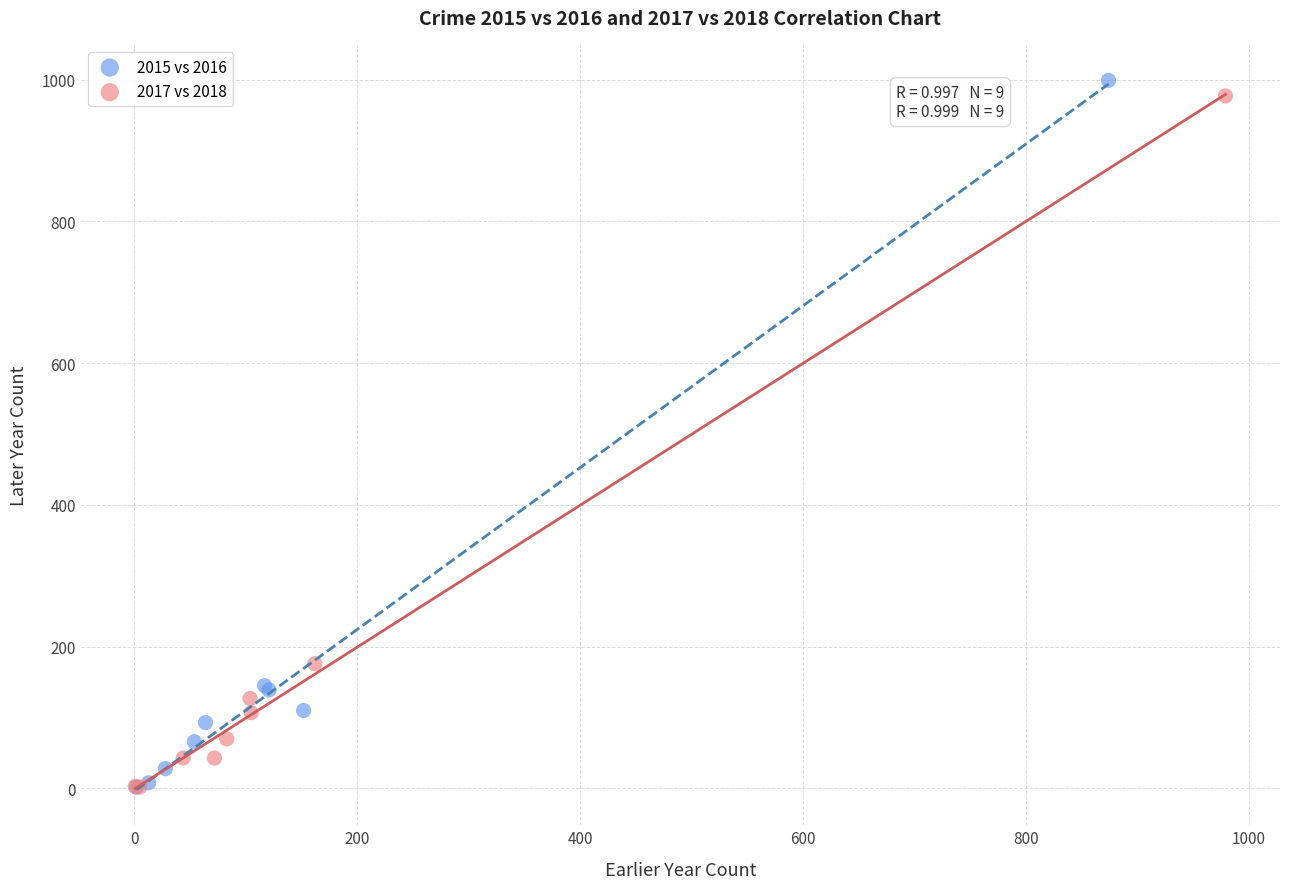

Which series has the widest spread of Y values?

2015 vs 2016